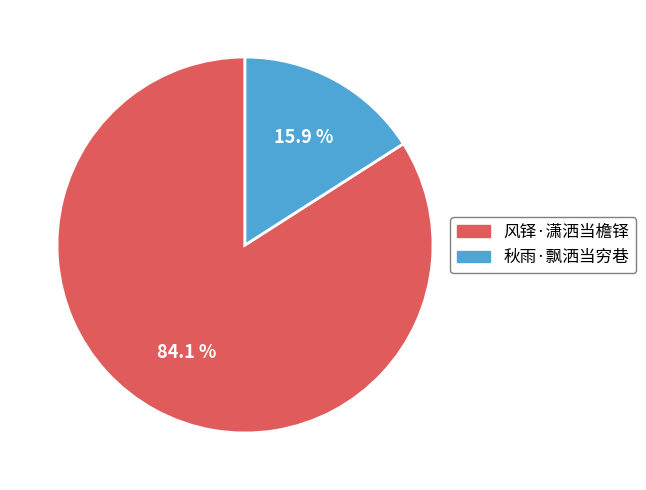

Approximately how many times larger is the value at 风铎·潇洒当檐铎 compared to 秋雨·飘洒当穷巷?

5.3